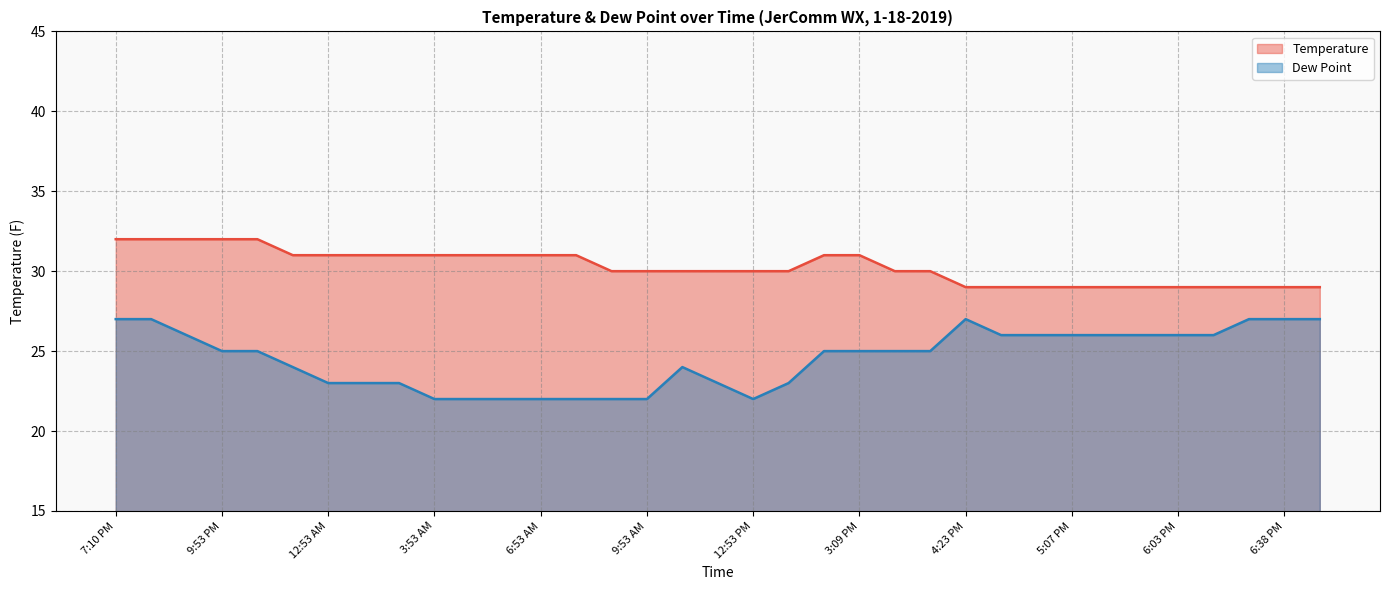

What is the value of the Dew Point point at the 28th from the left?

26